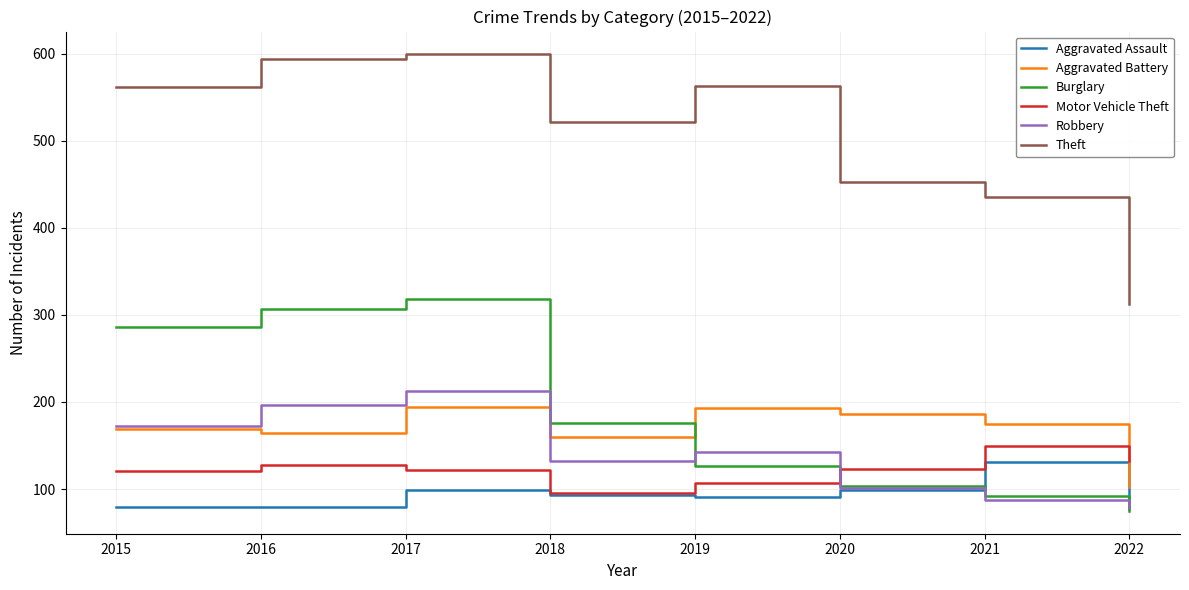

How many lines are shown in the chart?

6